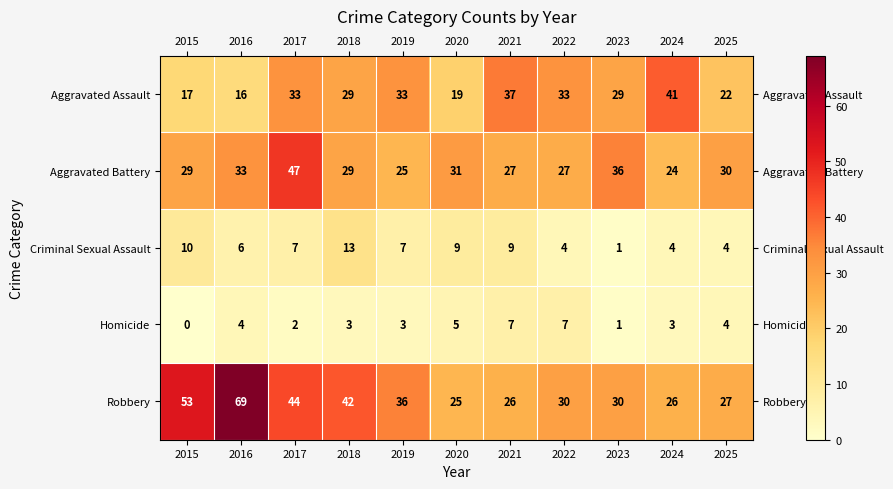

List the series in order of their peak value, highest first.

Robbery, Aggravated Battery, Aggravated Assault, Criminal Sexual Assault, Homicide